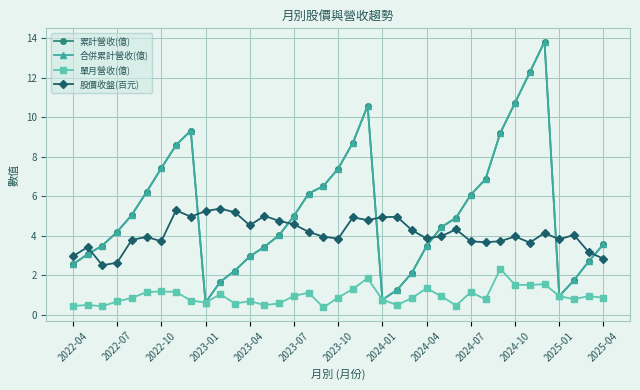

In 單月營收(億), how many points are lower than both neighbors (excluding endpoints)?

10